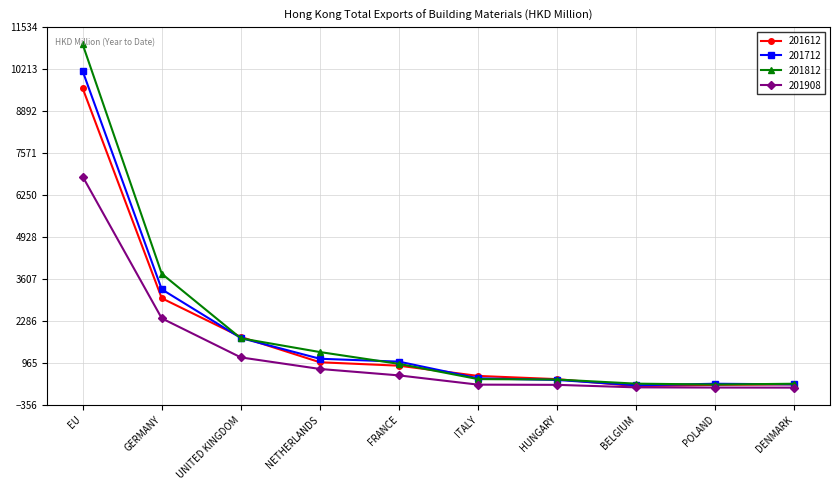

What is the value of the 201812 point at the 2nd from the left?

3770.9